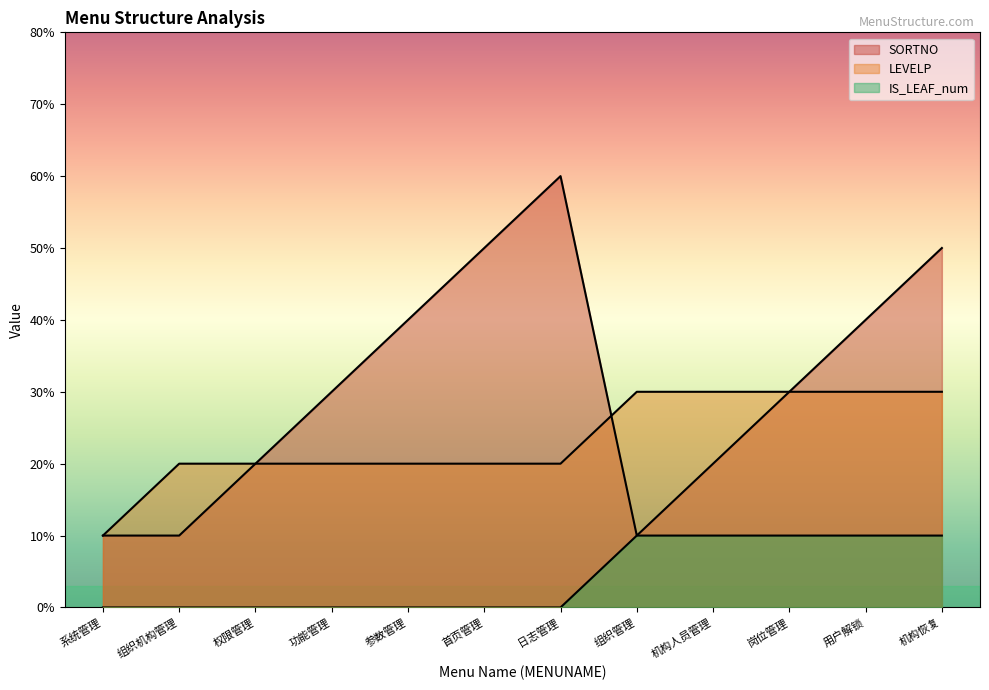

What is the average value of the SORTNO series?

3